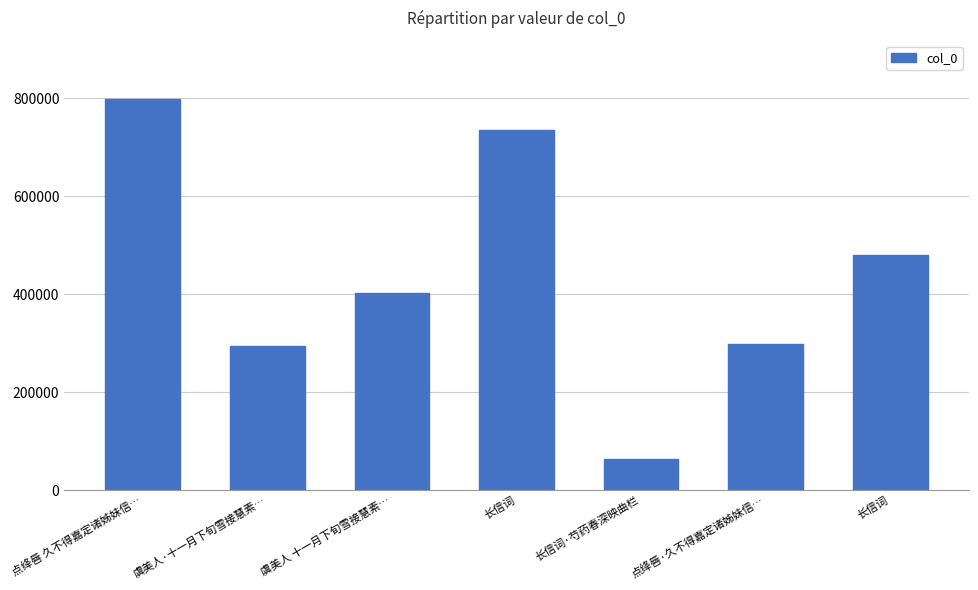

What is the ratio of the value at 点绛唇 久不得嘉定诸姊妹信… to the value at 虞美人 十一月下旬雪接慧素…?

2.0